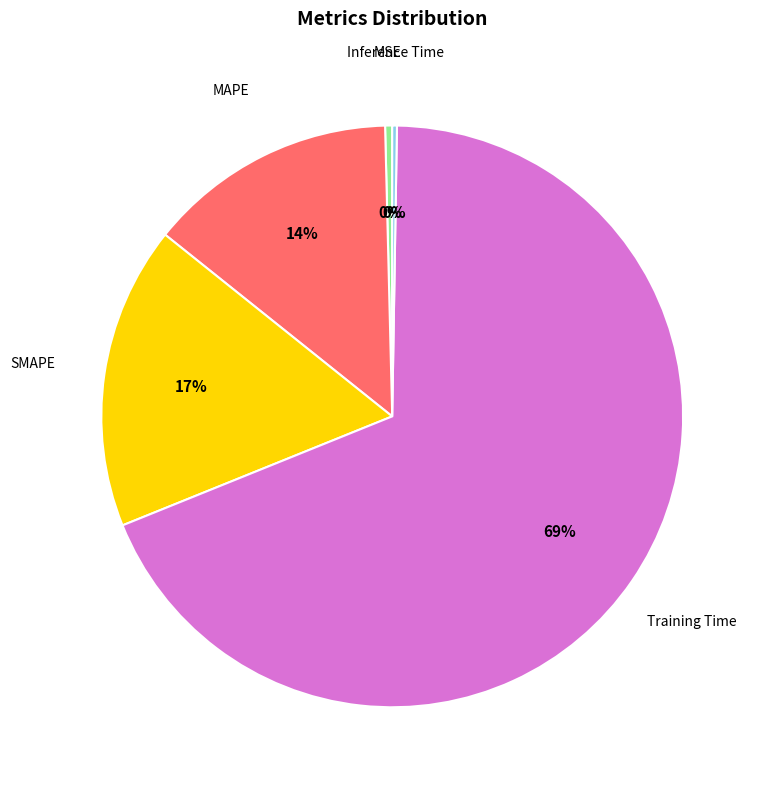

Is there any slice that represents more than half of the pie?

Yes